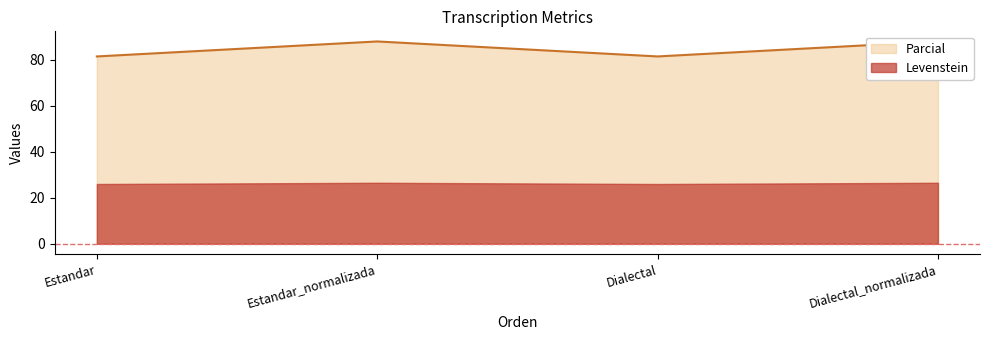

How many interior local peaks (higher than both neighbors) does the data have?

1